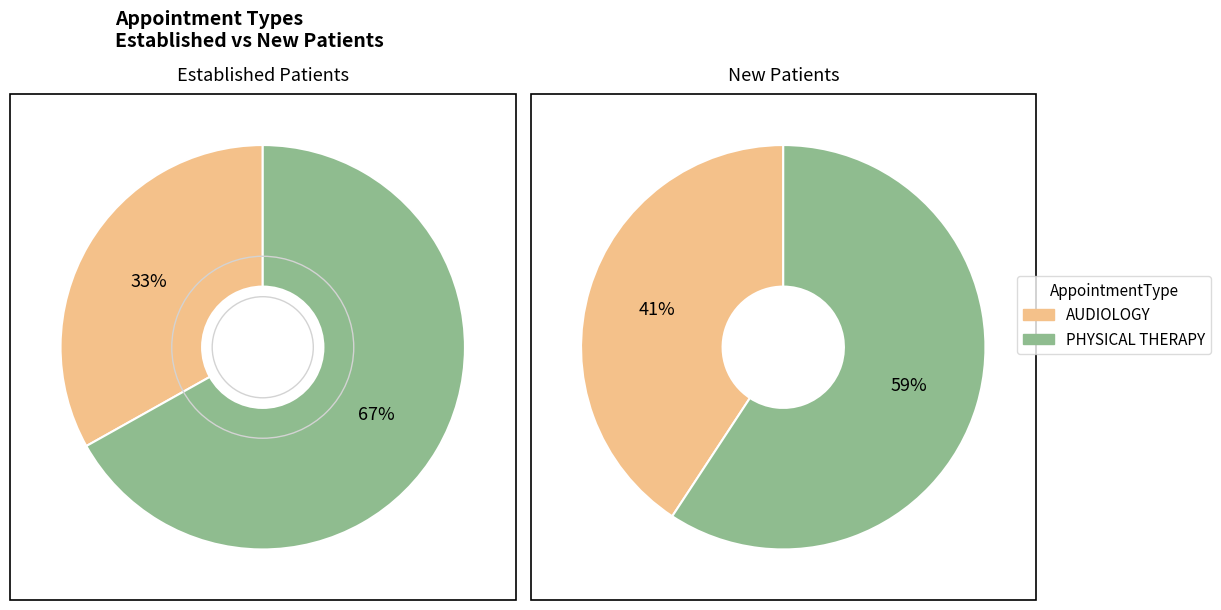

Rank the categories by value from highest to lowest.

PHYSICAL THERAPY, AUDIOLOGY